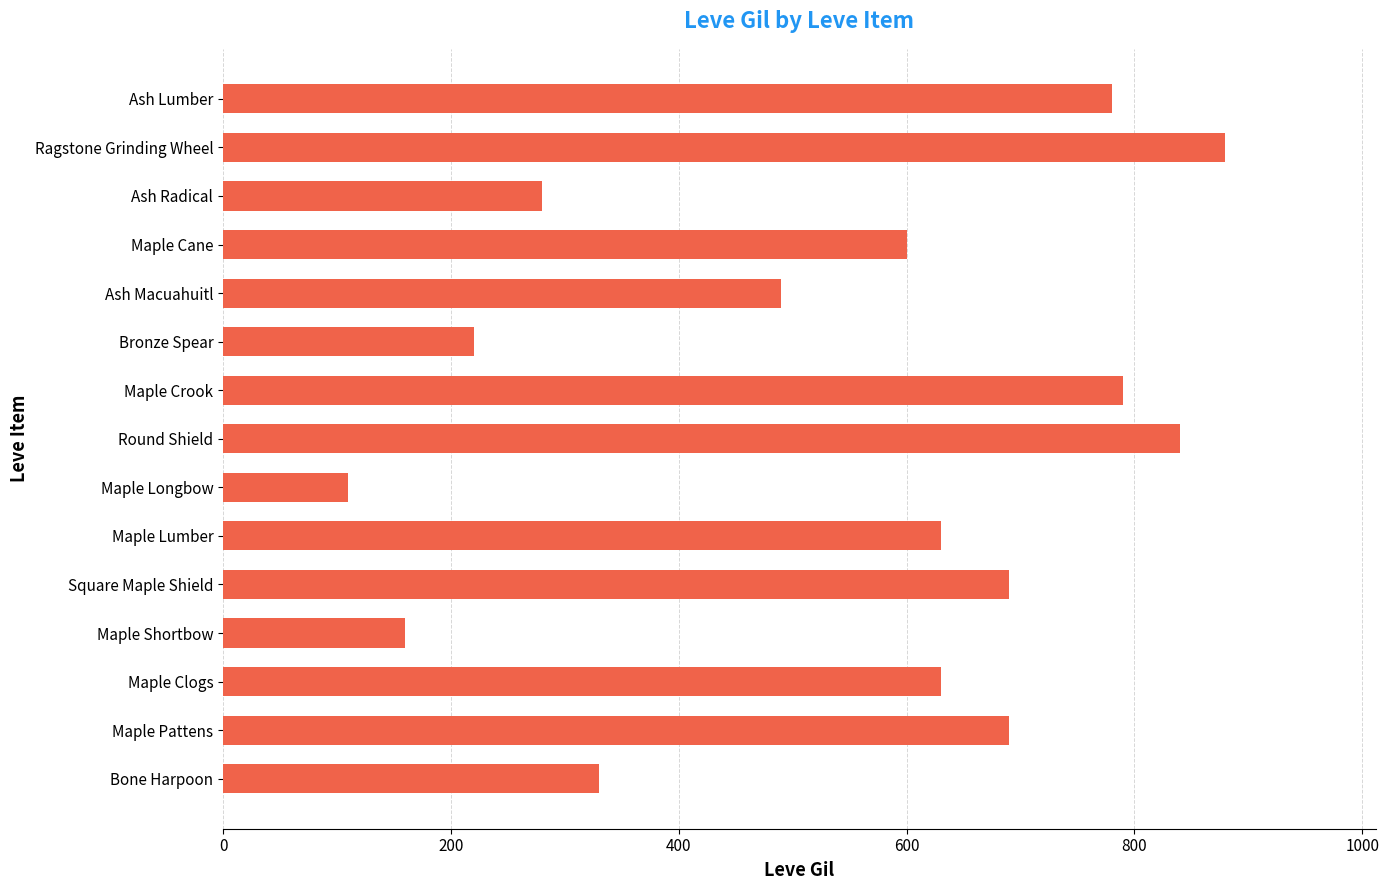

What is the sum of all values?

8120